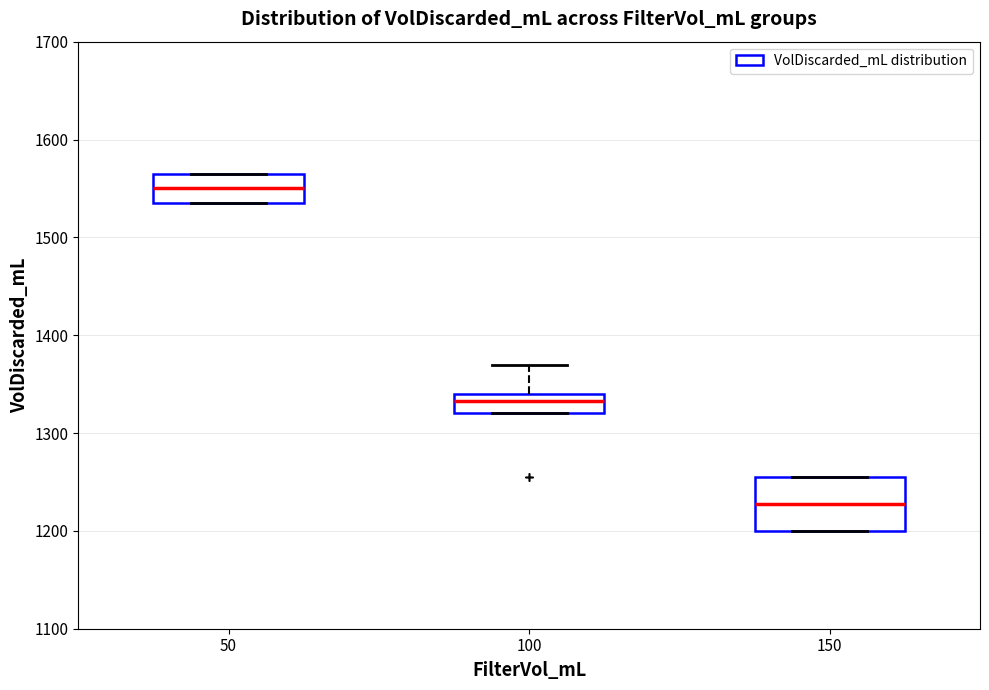

Reading left to right, transcribe this box plot: for each box, give where its median line is, the range the box spans, and where its two whiskers end, as read against the y-axis. The values are not printed on the chart, so give them approximately, as read against the axis.

50: median 1550, box 1540 to 1570, whiskers 1540 to 1570
100: median 1330, box 1320 to 1340, whiskers 1320 to 1370
150: median 1230, box 1200 to 1260, whiskers 1200 to 1260